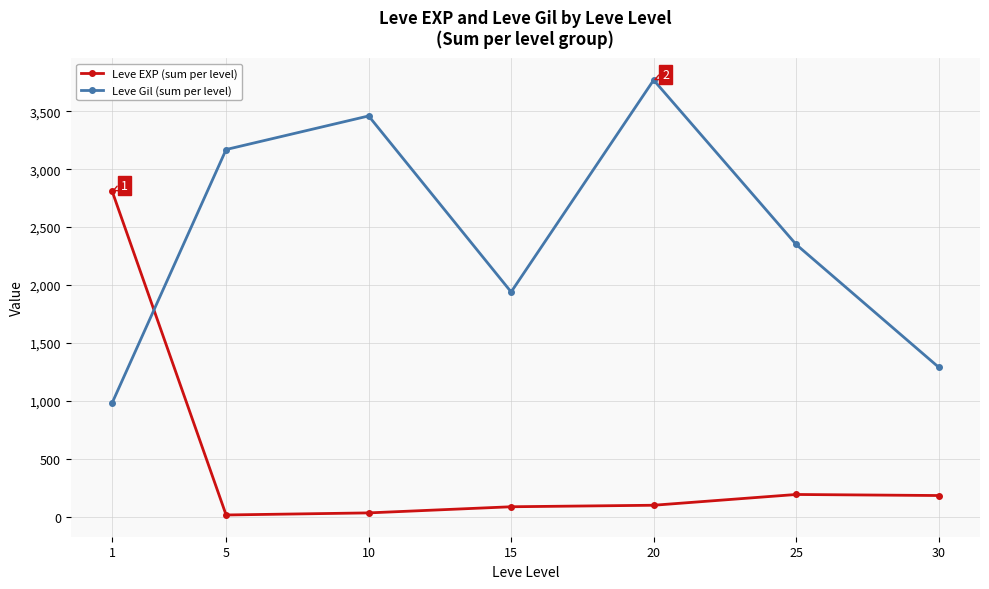

Rank the series by their maximum value, from highest to lowest.

Leve Gil (sum per level), Leve EXP (sum per level)